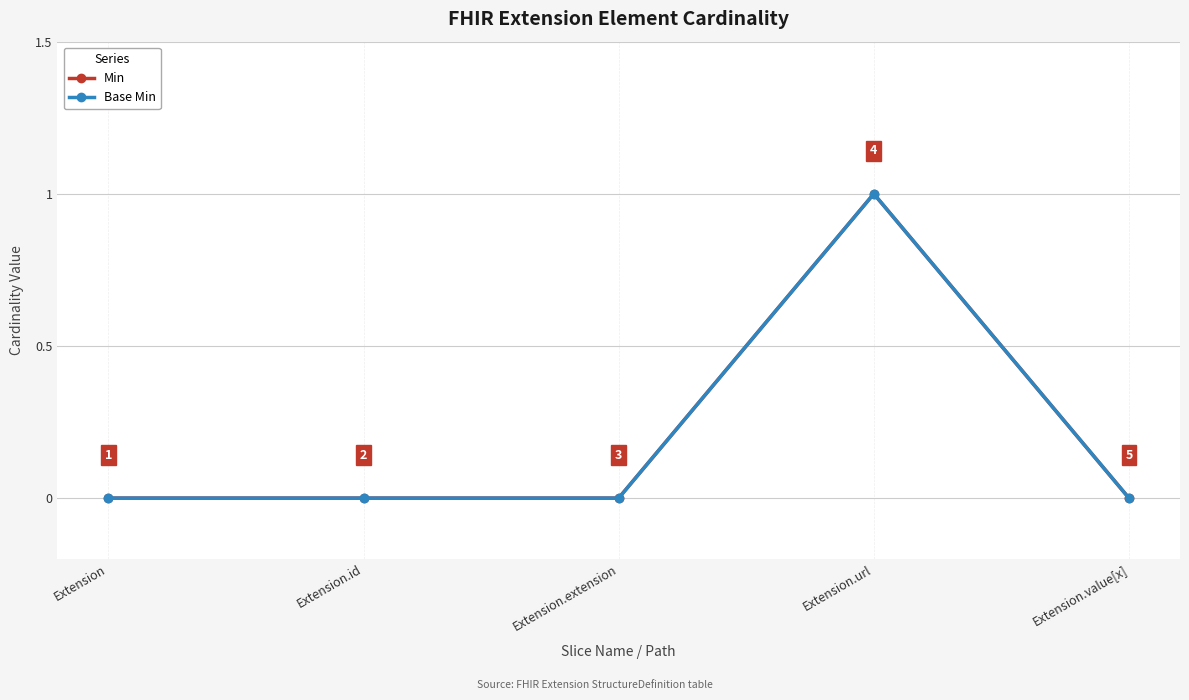

At which label does Min reach its minimum?

Extension